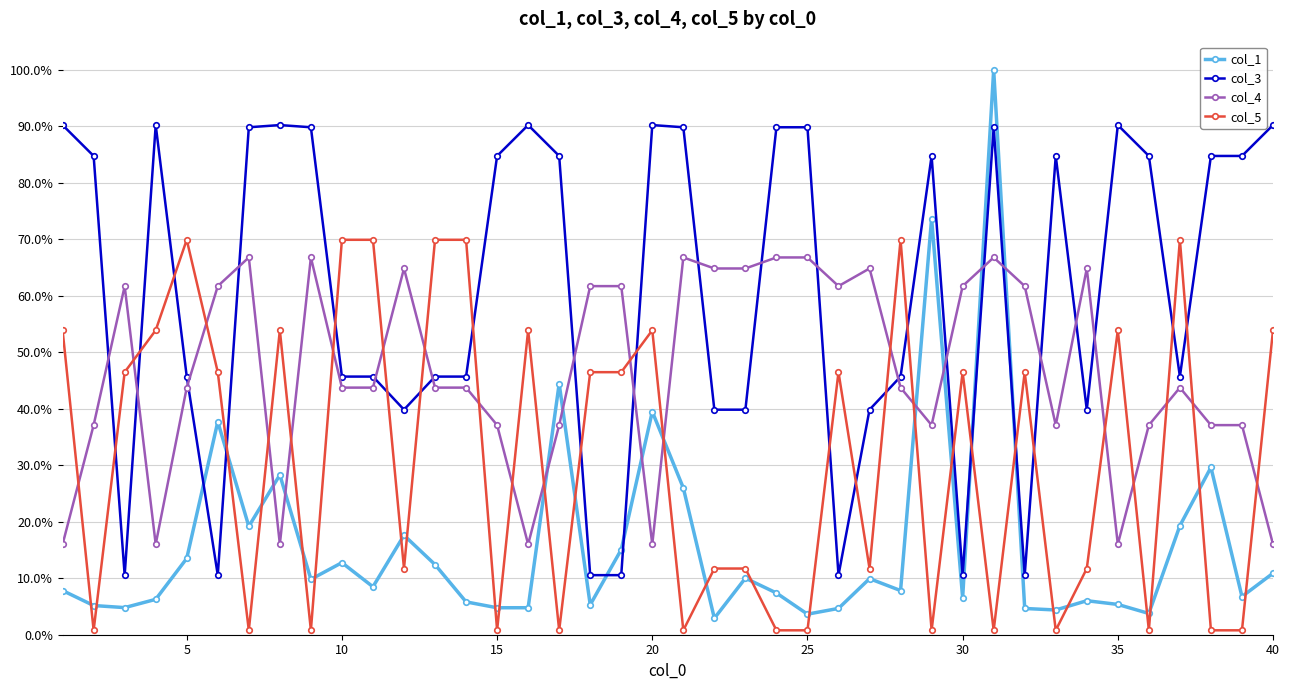

What are all the series names shown in the legend?

col_1, col_3, col_4, col_5